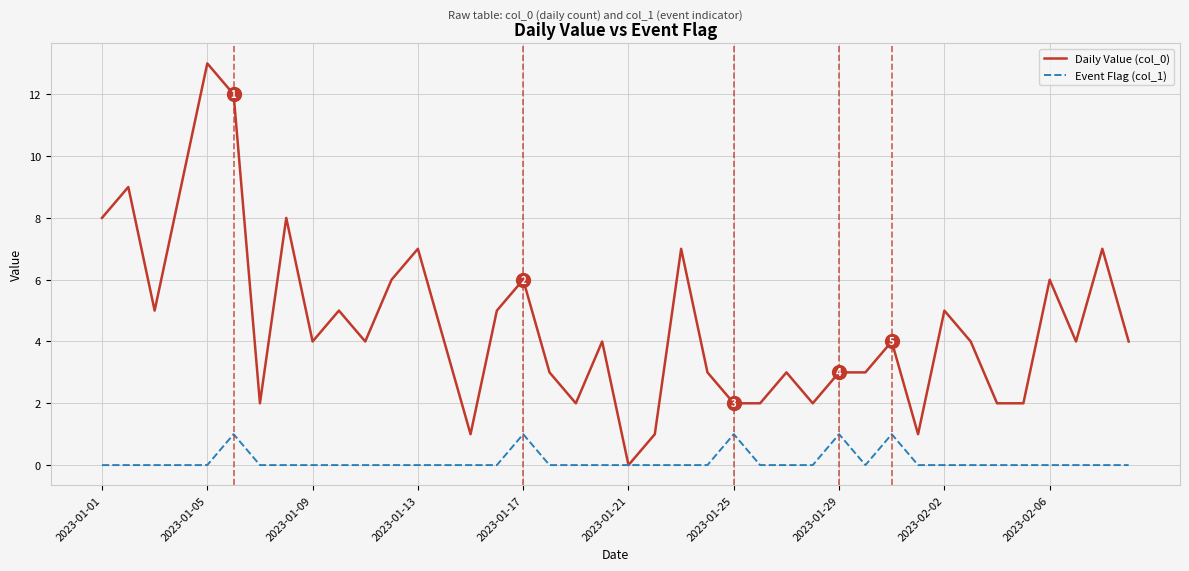

Which series has the largest total across all categories?

Daily Value (col_0)